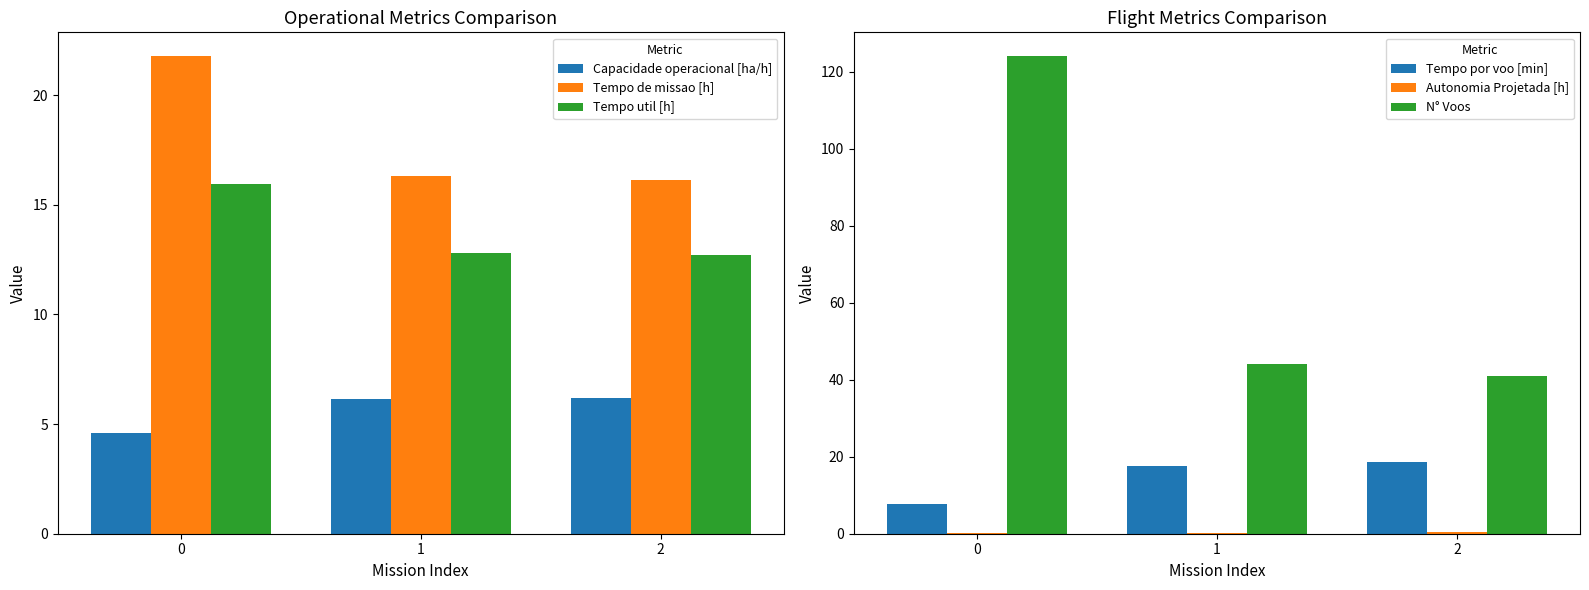

What is the sum of the Autonomia Projetada [h] values at 2 and 1?

0.6